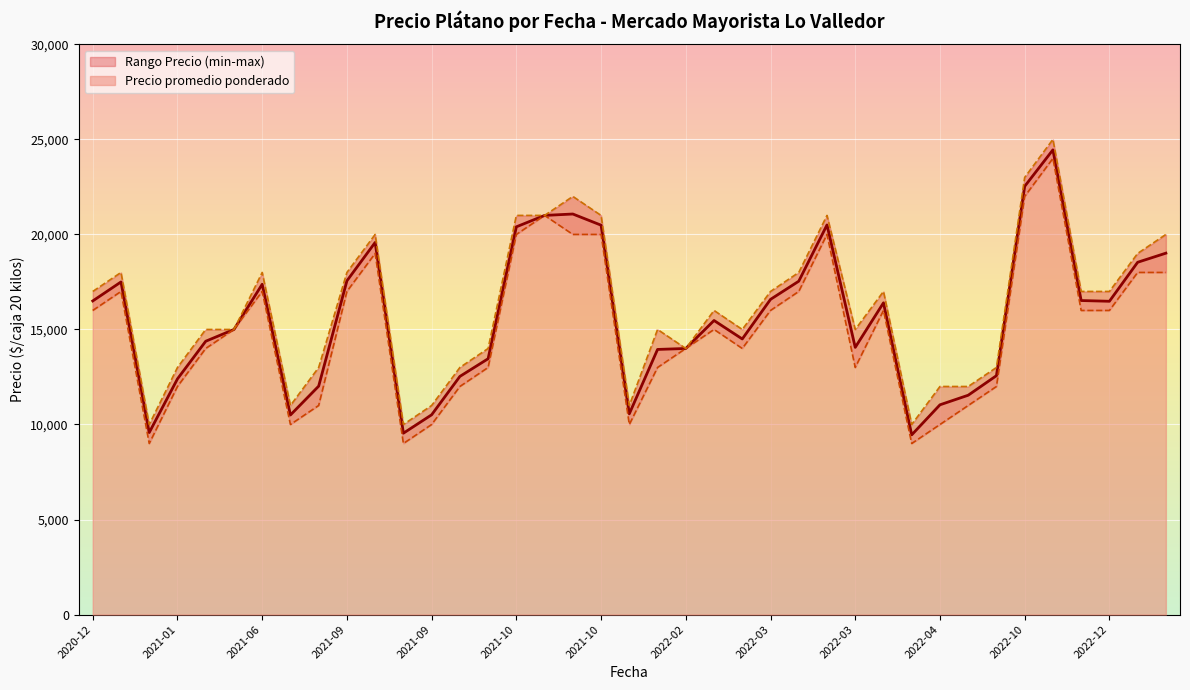

How many data points does each series have?

39